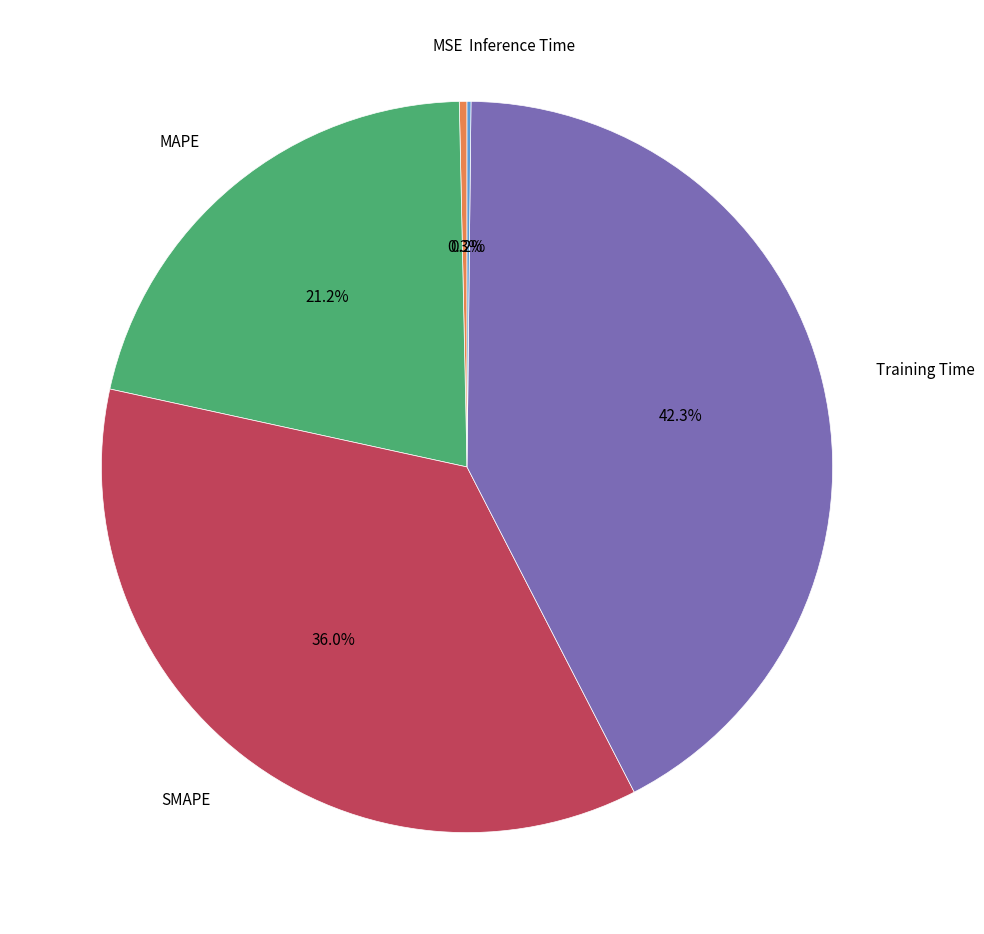

Is there any slice that represents more than half of the pie?

No